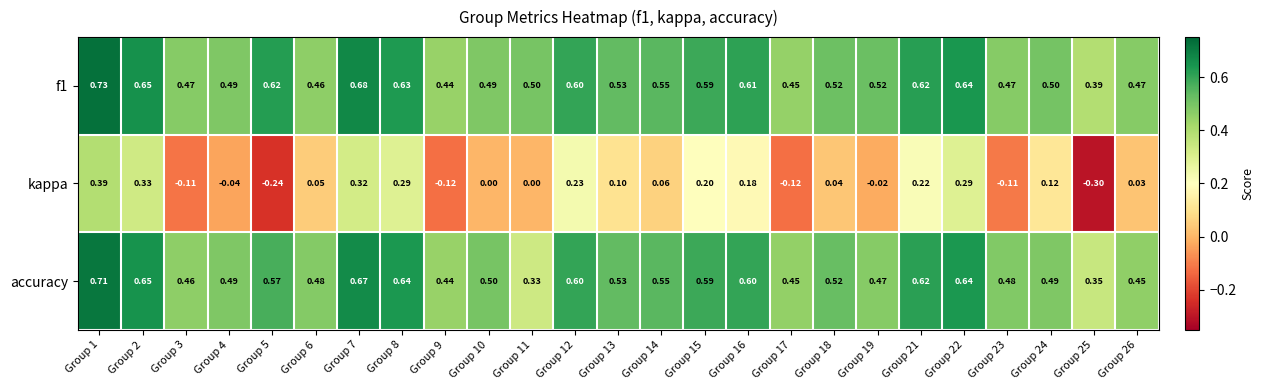

Between Group 15 and Group 26, which series saw the biggest shift?

kappa